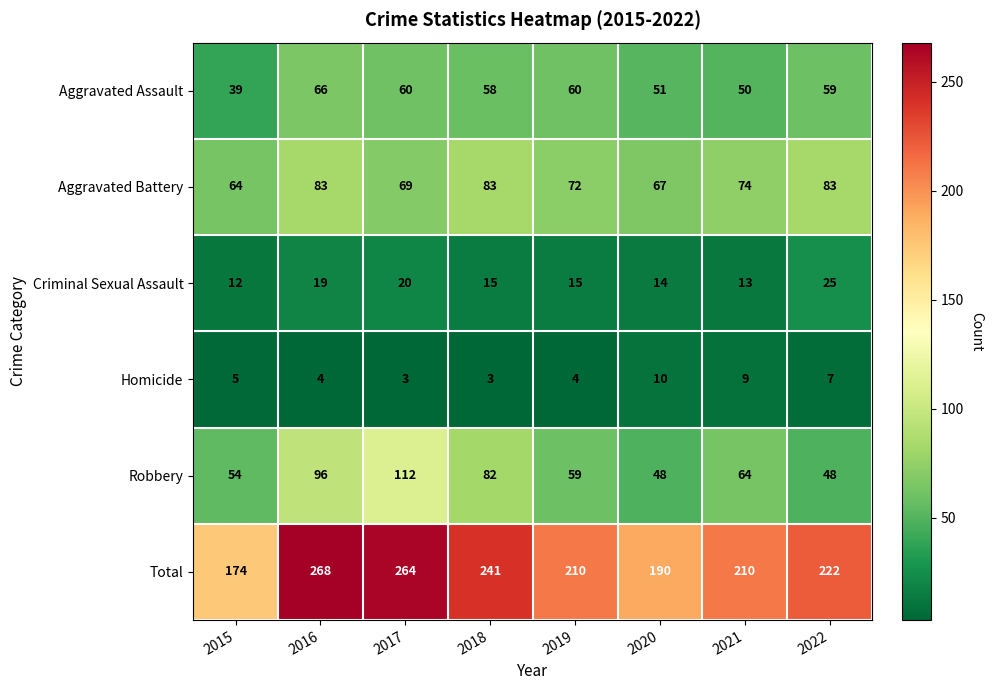

Where does the Robbery series first go above 64?

2016